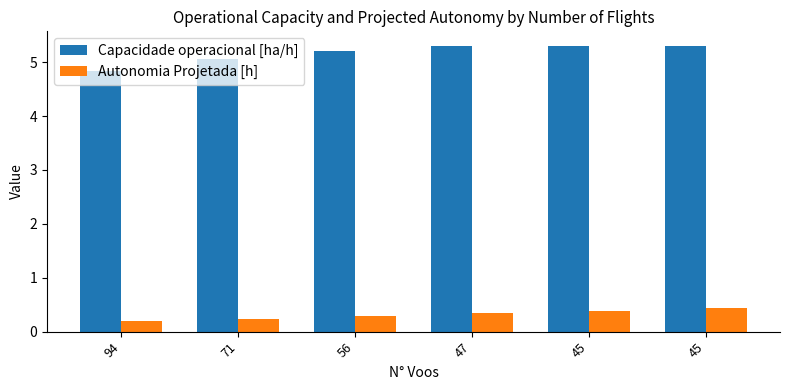

The value of Autonomia Projetada [h] at 94 is 0.1. True or false?

False